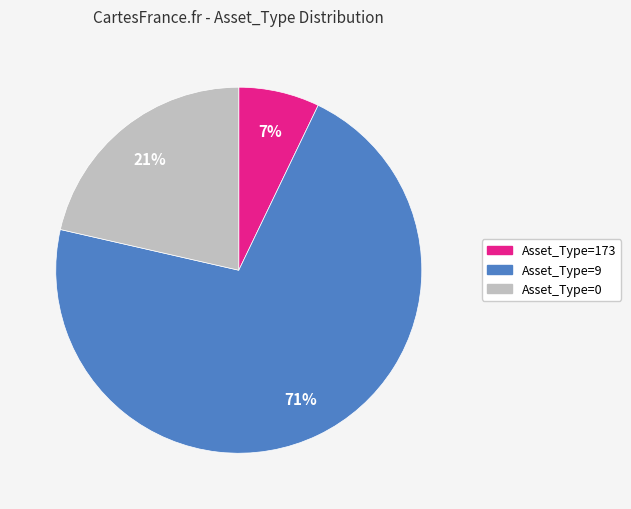

To the nearest percent, what is the average slice percentage?

33%